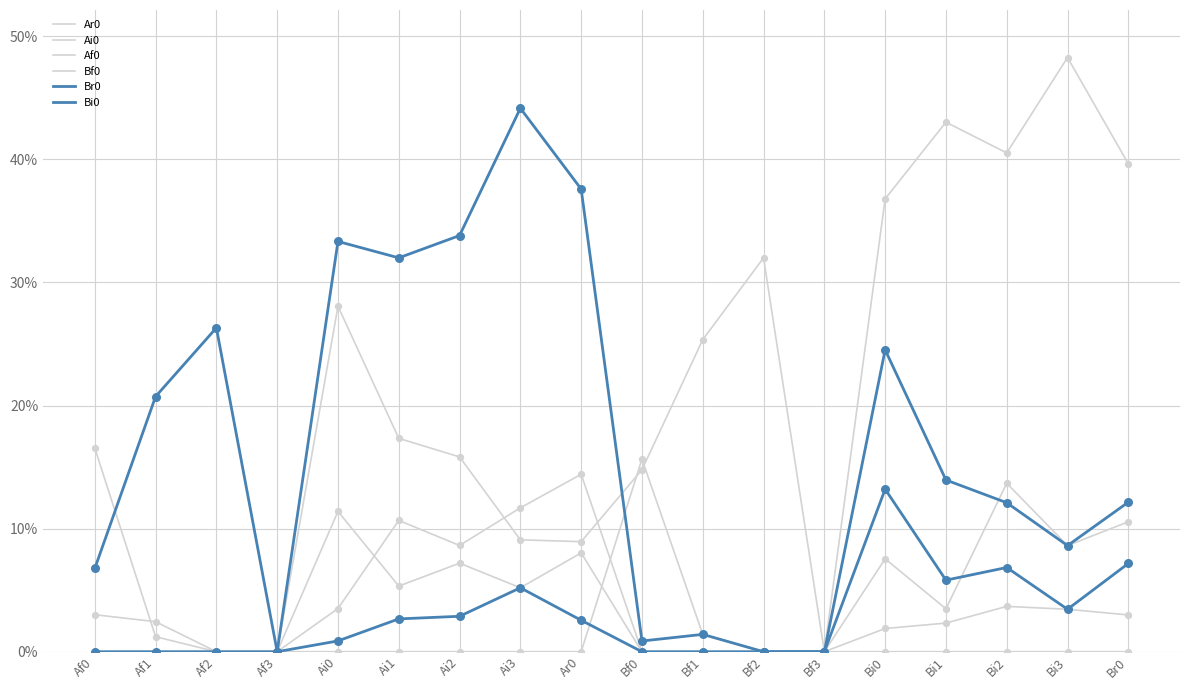

Does the chart have visible grid lines?

Yes